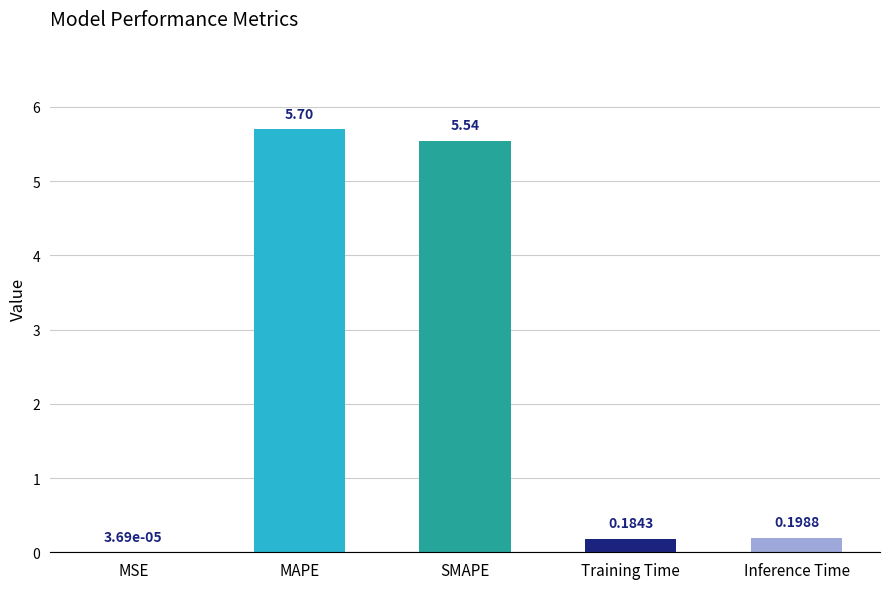

What is the difference between the values at Training Time and SMAPE?

5.4